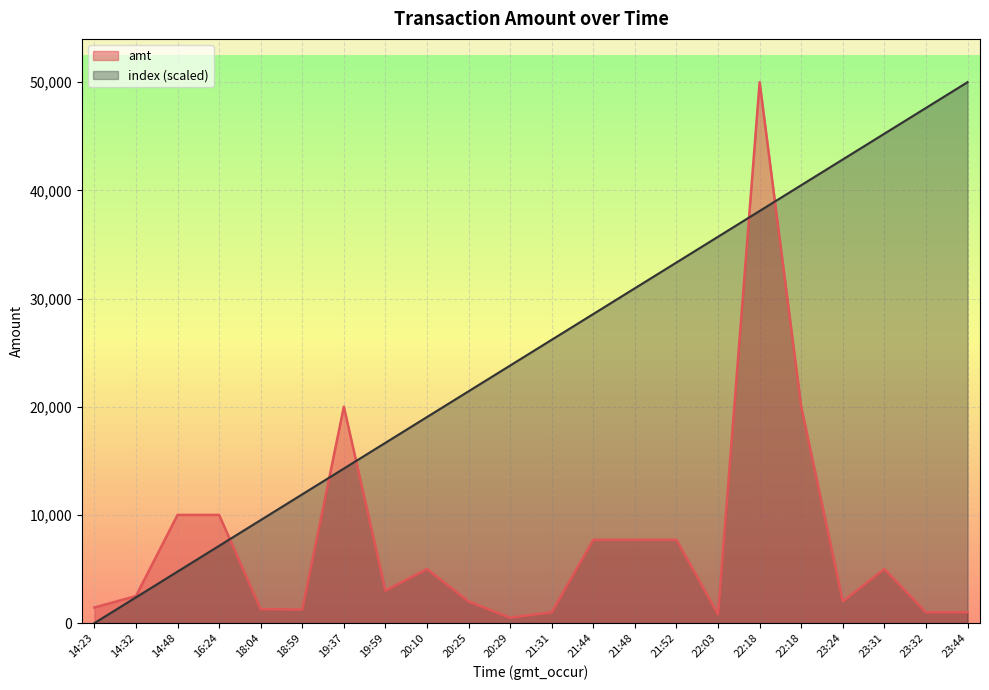

What is the sum of the index values at 21:52 and 18:59?

45238.1